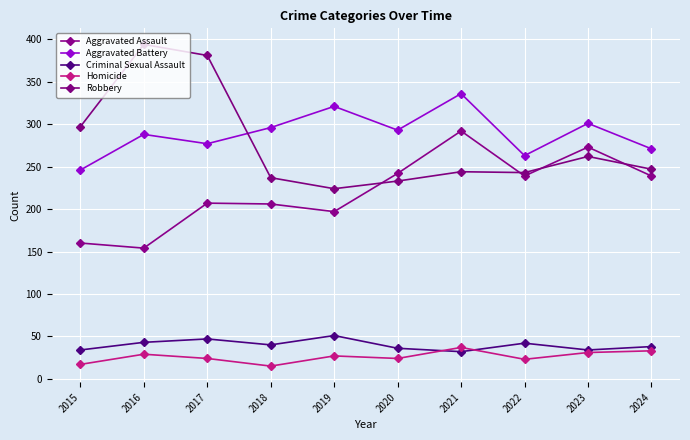

The Criminal Sexual Assault series shows 9 at 2015. True or false?

False